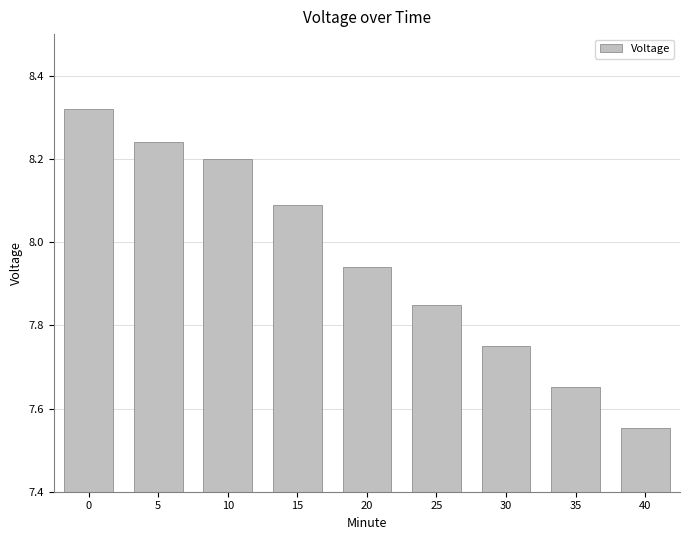

How many bars are there in total?

9